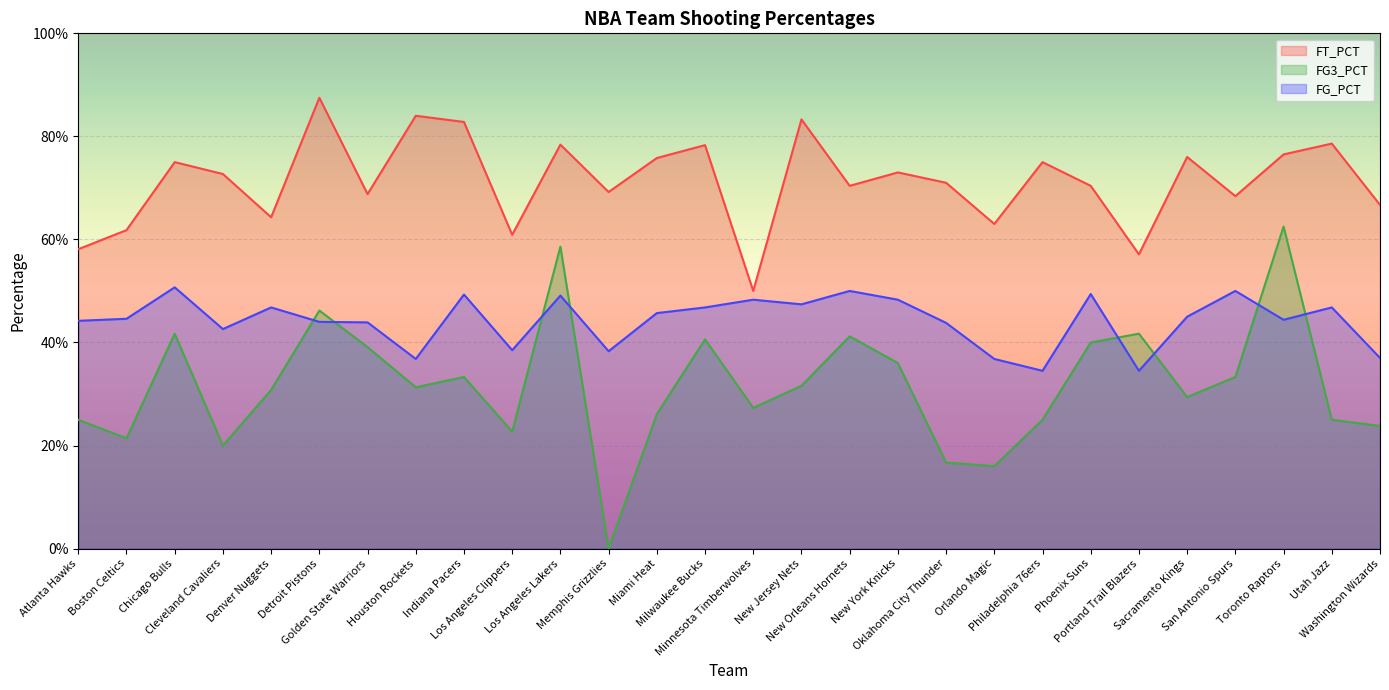

What are all the series names shown in the legend?

FT_PCT, FG3_PCT, FG_PCT